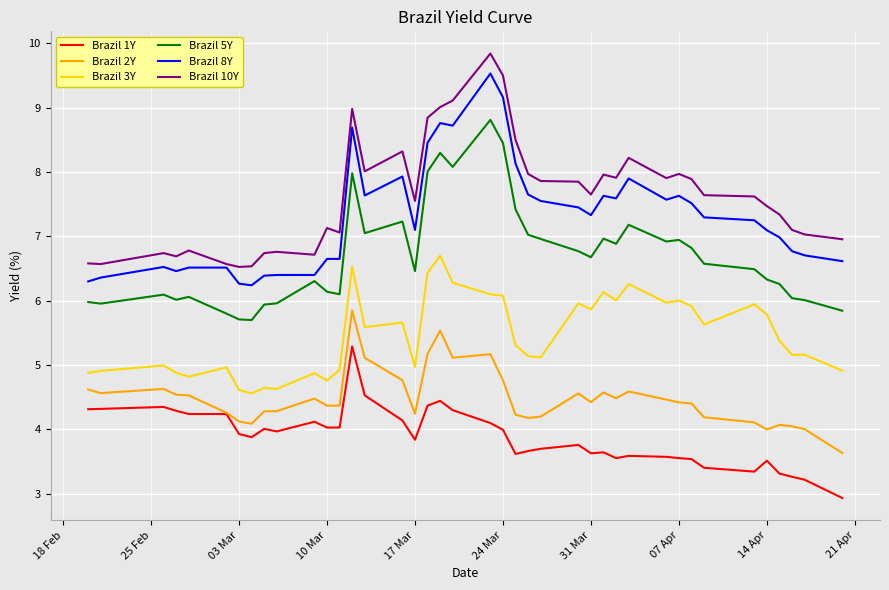

Count the number of categories in the chart.

40